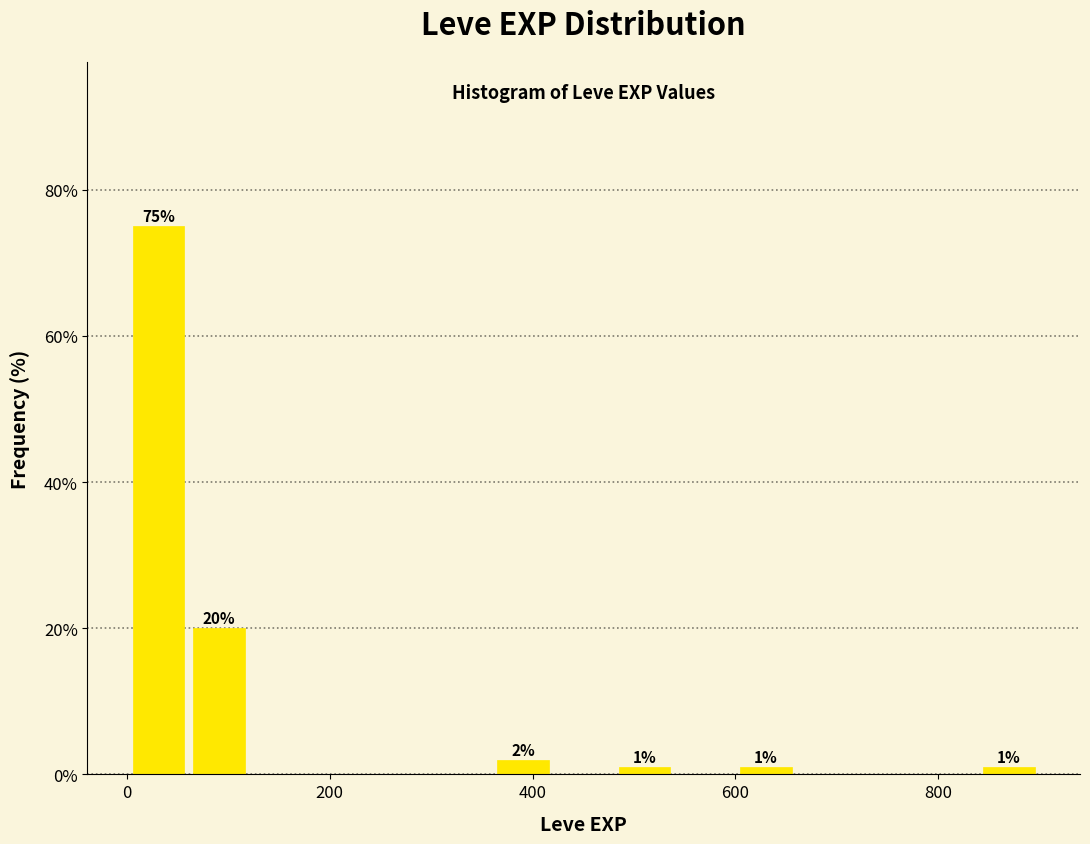

Read against the x-axis, roughly where is the centre of the tallest bar?

40